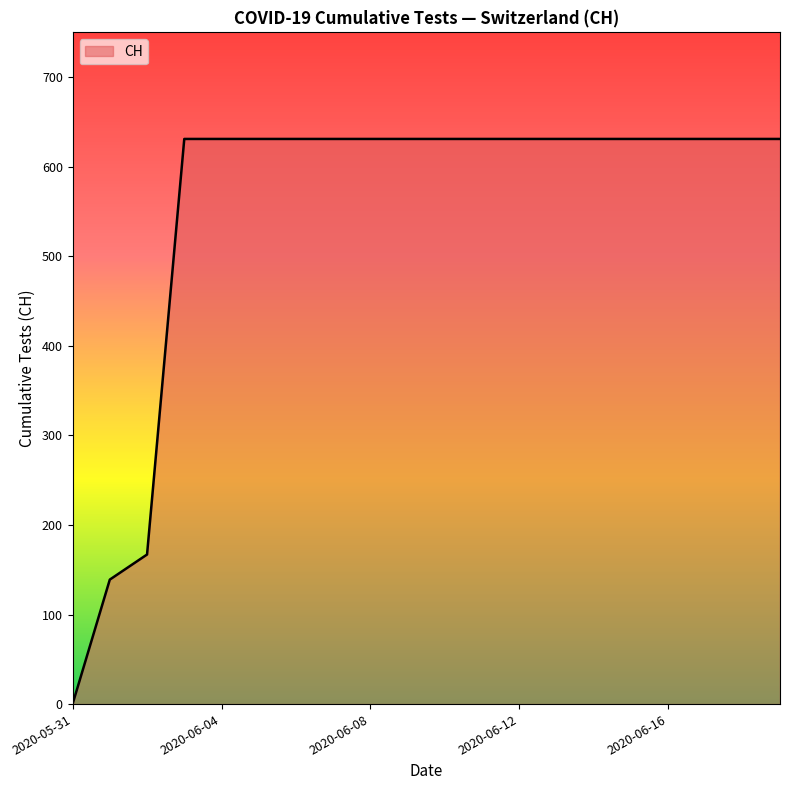

What is the greatest value displayed?

631